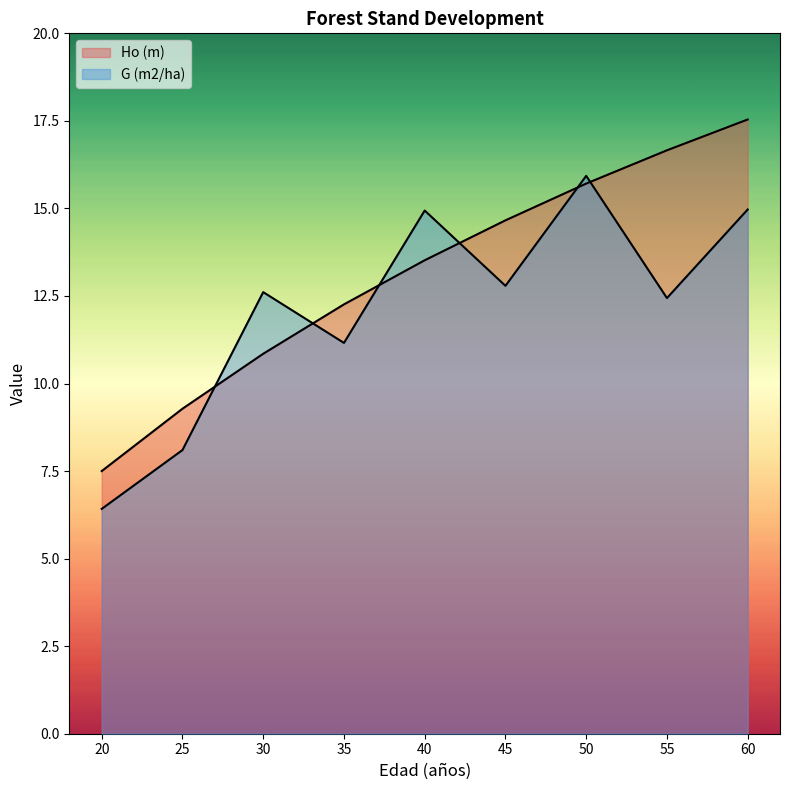

How many data points in Ho (m) are less than 13?

4